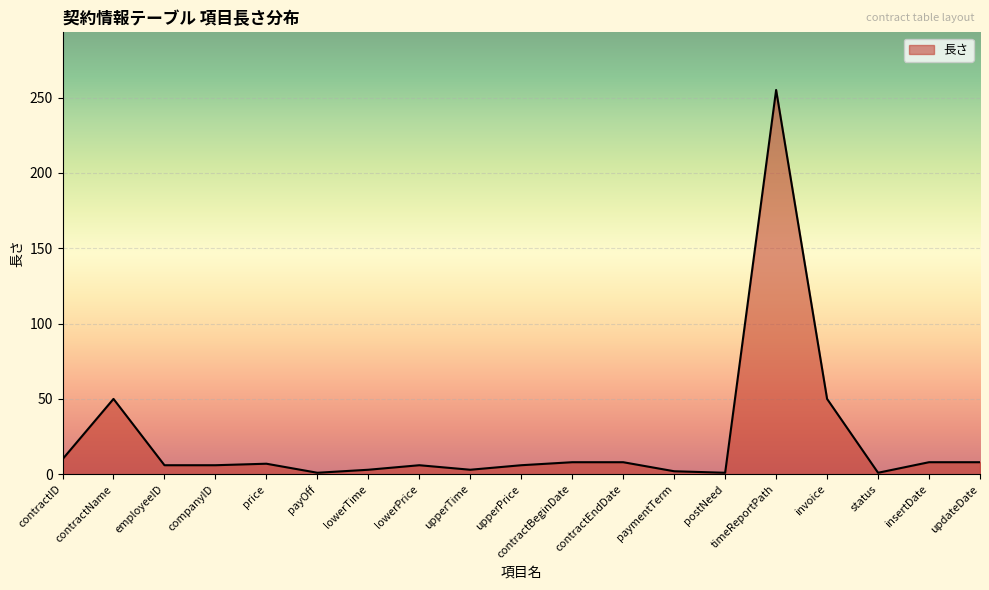

At which category does the chart reach its peak across all series?

timeReportPath